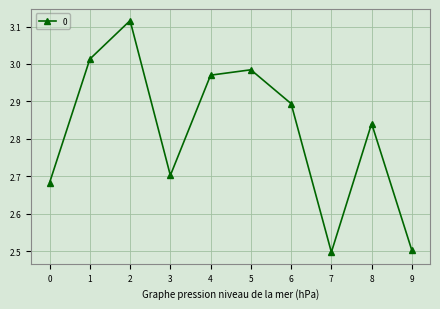

What is the difference between the maximum and second lowest values?

0.6